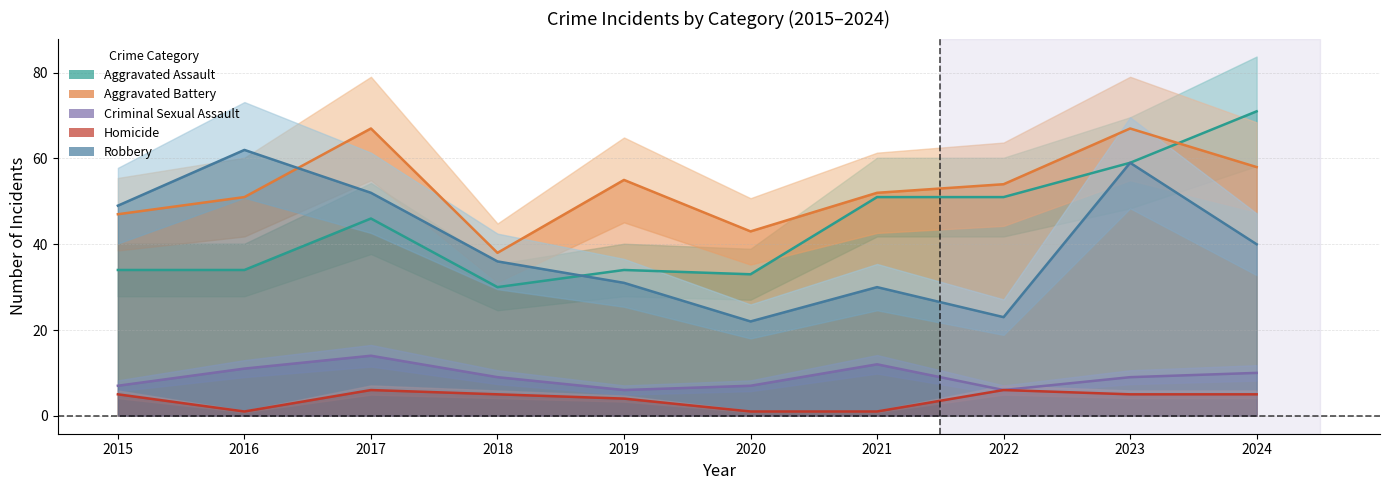

Does the chart display data point markers on the line(s)?

No